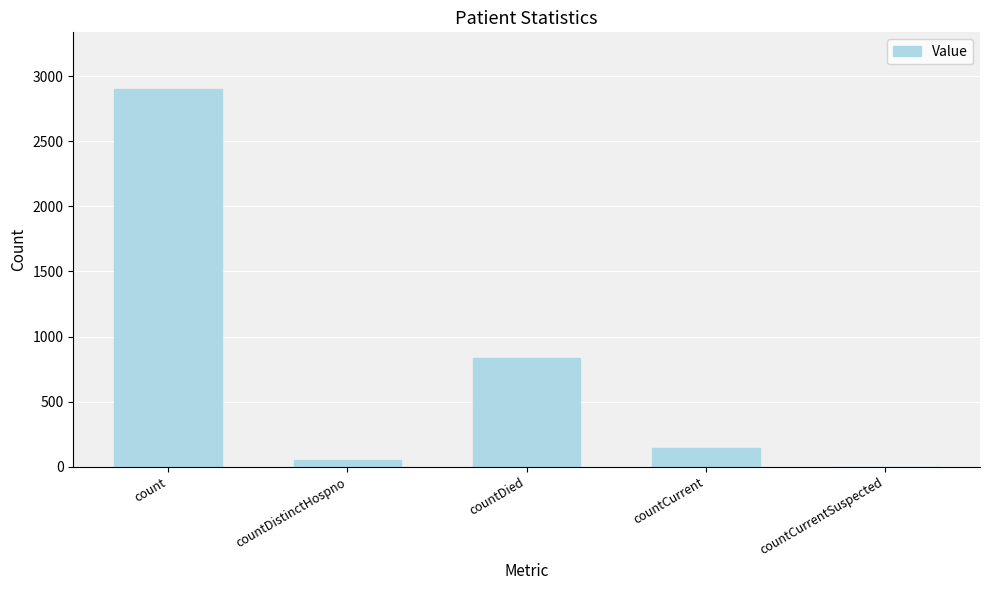

At which label does the data first exceed 146?

count